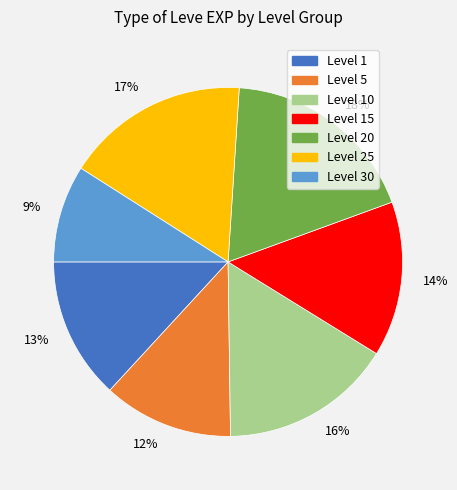

How many segments does this pie chart have?

7